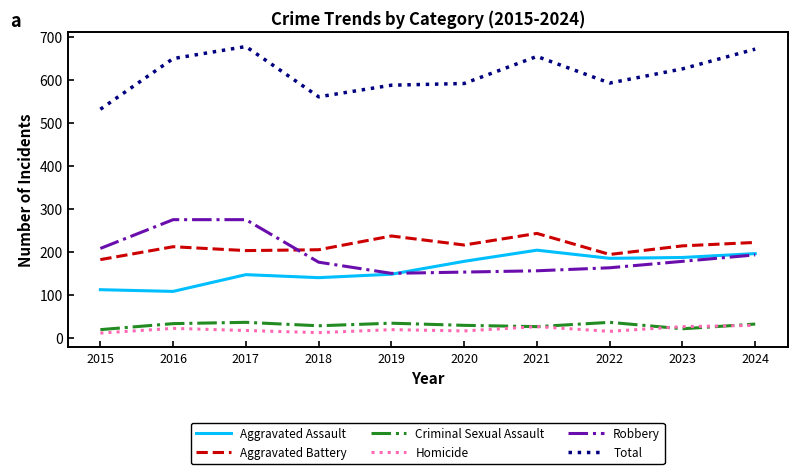

Is the value of Aggravated Battery at 2022 greater than the value of Total at 2019?

No